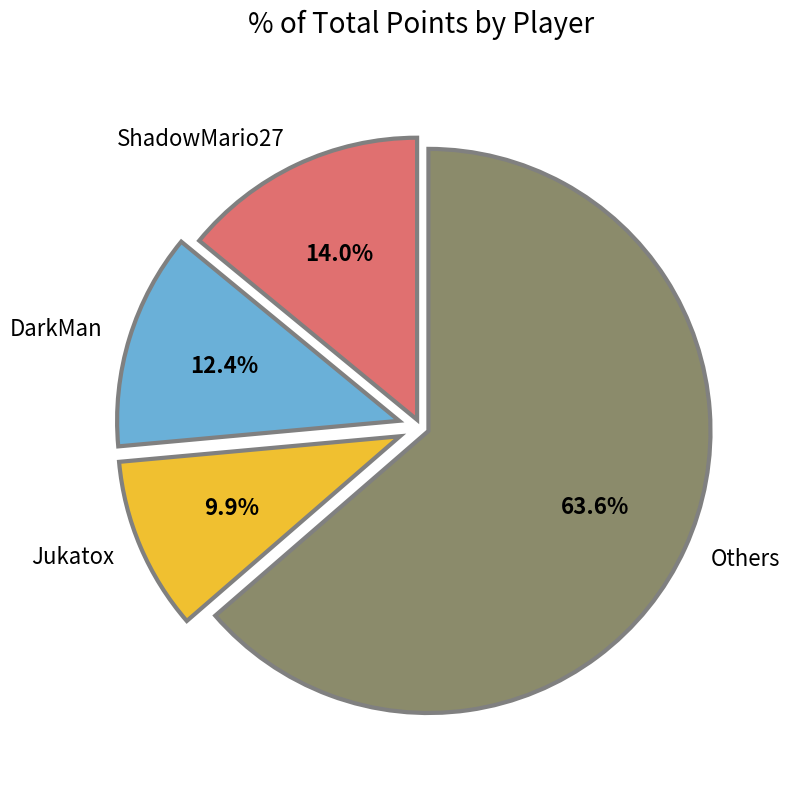

Rank the categories by value from lowest to highest.

Jukatox, DarkMan, ShadowMario27, Others